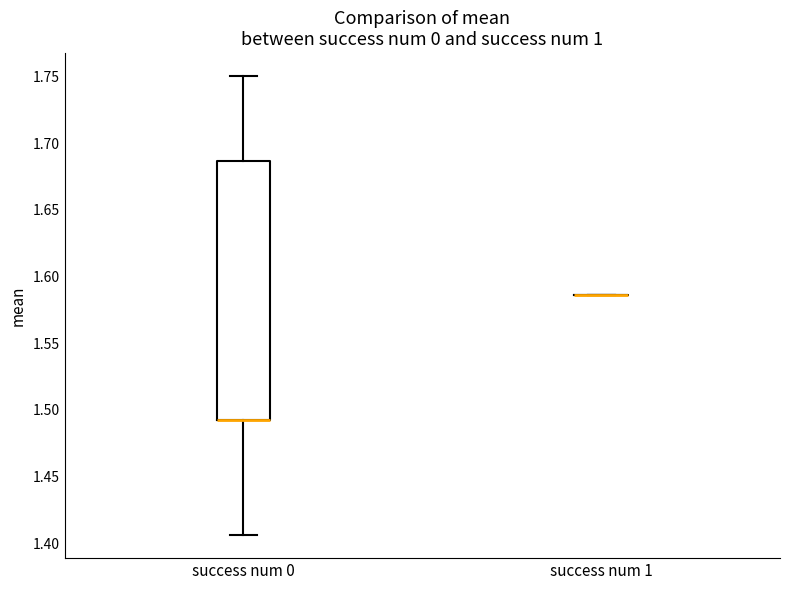

Comparing the boxes themselves (not the whiskers), which one is the tallest?

success num 0